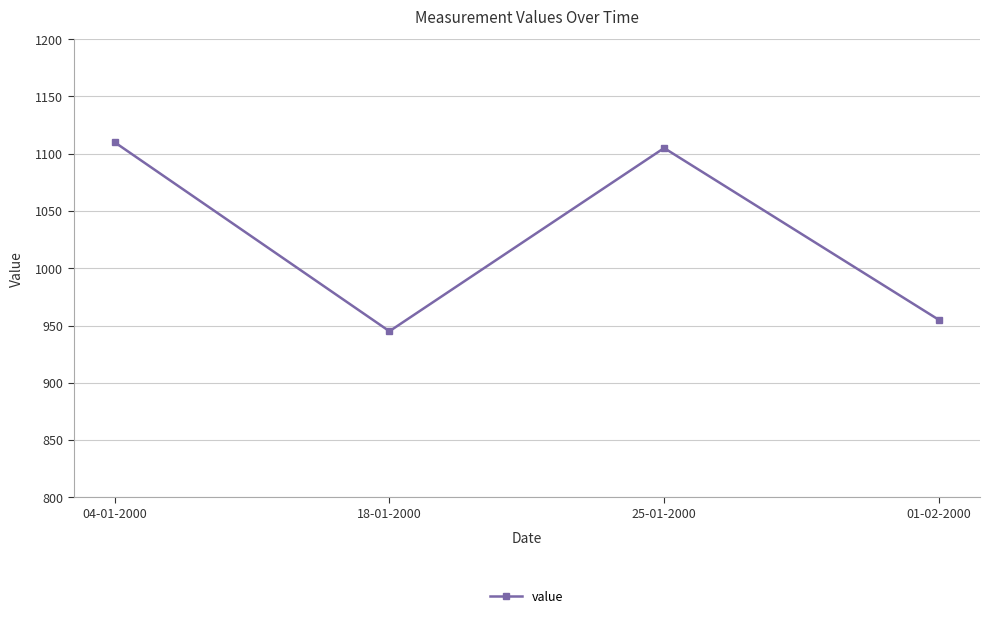

How many points are higher than both their immediate neighbors (excluding endpoints)?

1